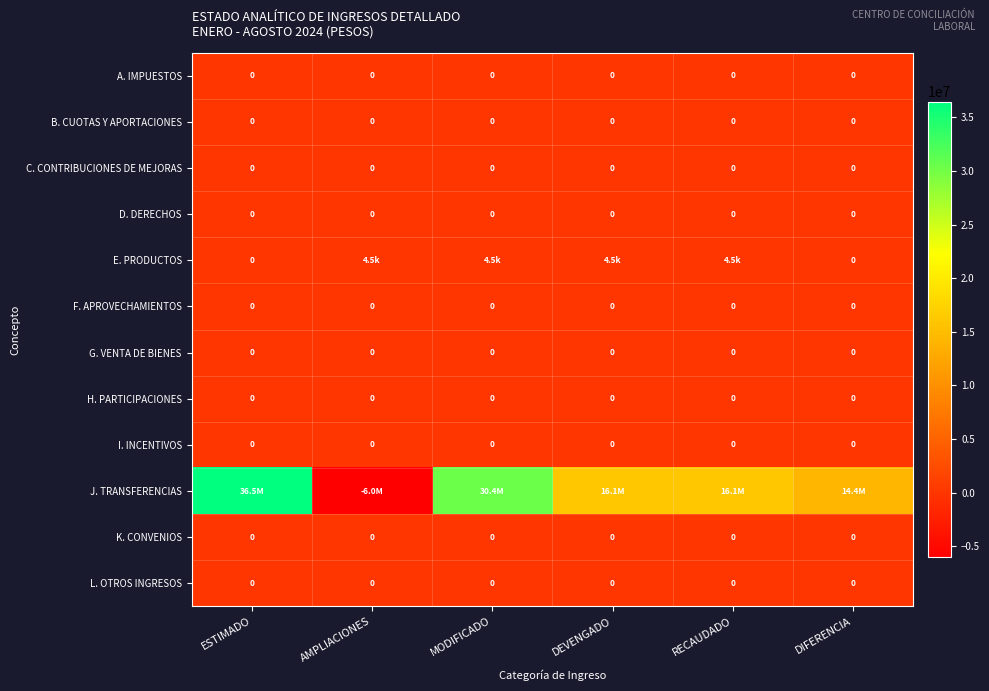

Rank the categories by G. VENTA DE BIENES value from lowest to highest.

ESTIMADO, AMPLIACIONES, MODIFICADO, DEVENGADO, RECAUDADO, DIFERENCIA